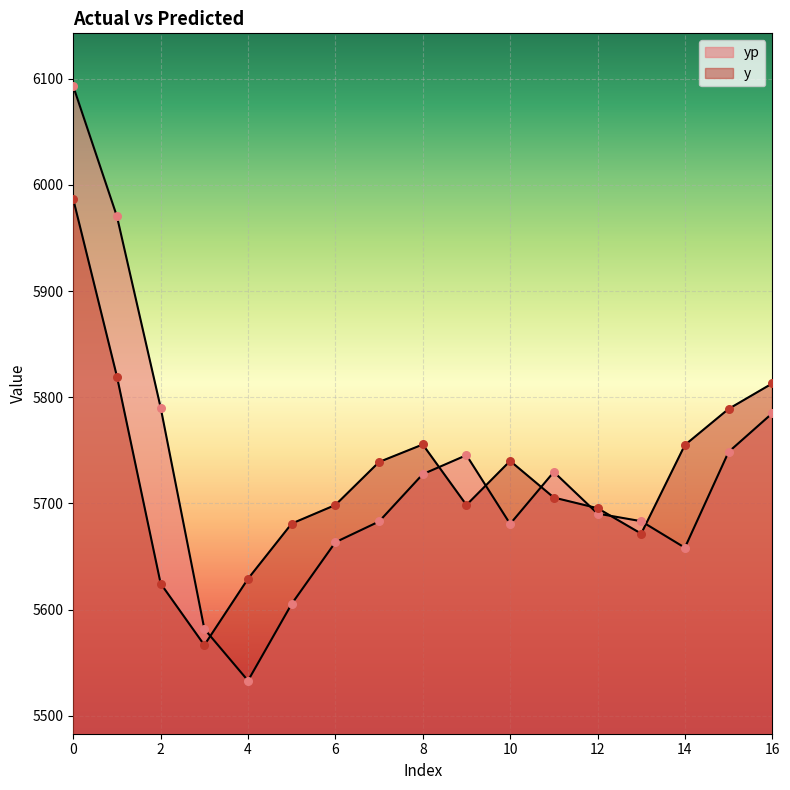

What is the total value across all series at 7?

11422.0